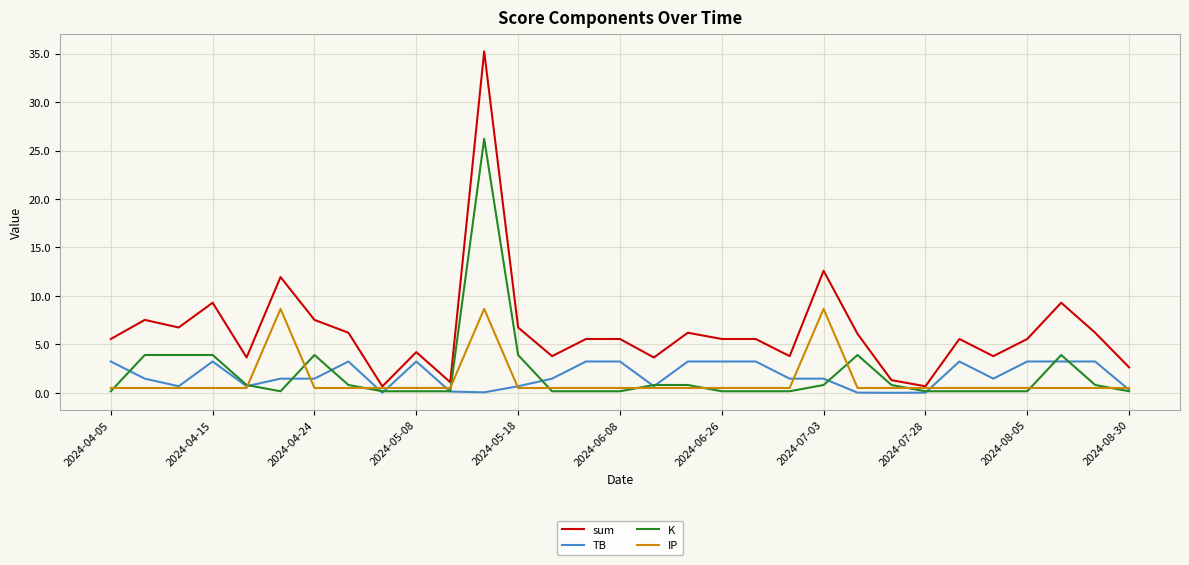

How many values in the sum series are below 5?

11